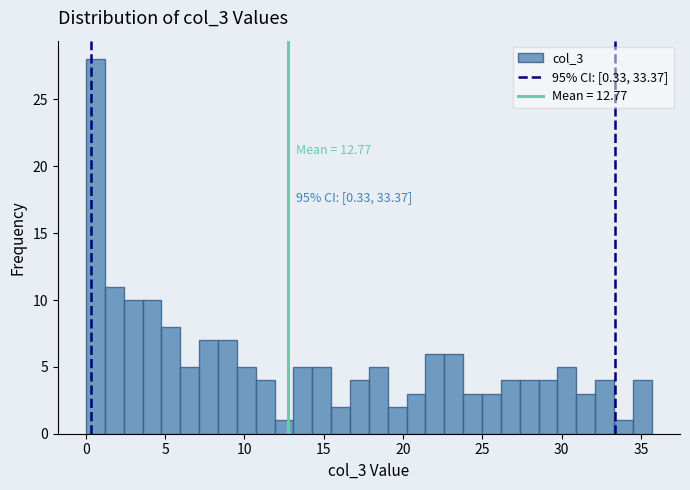

Read against the x-axis, roughly where is the centre of the tallest bar?

0.5